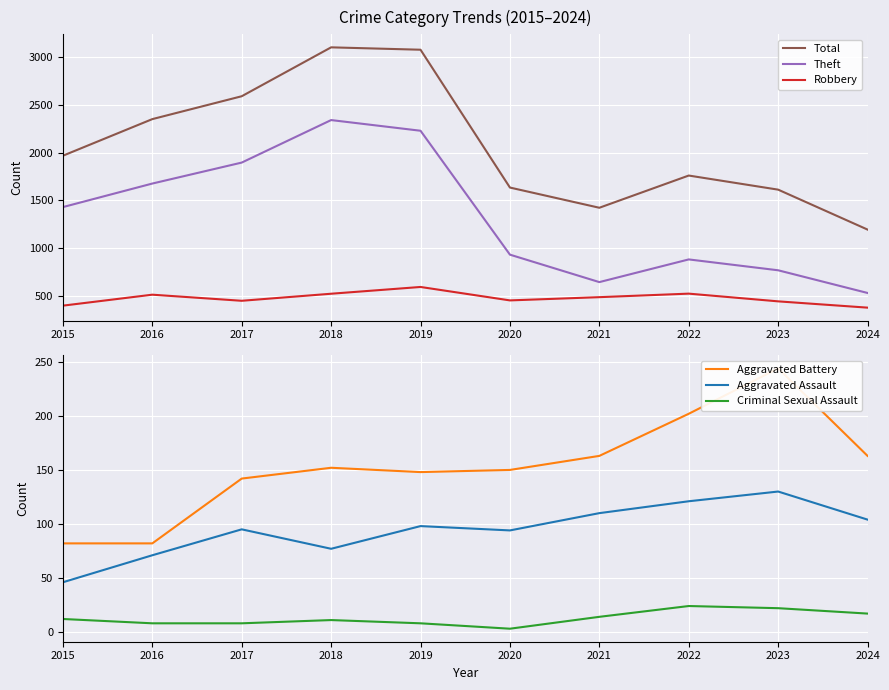

Is it true that Aggravated Assault equals 121 at 2022?

True